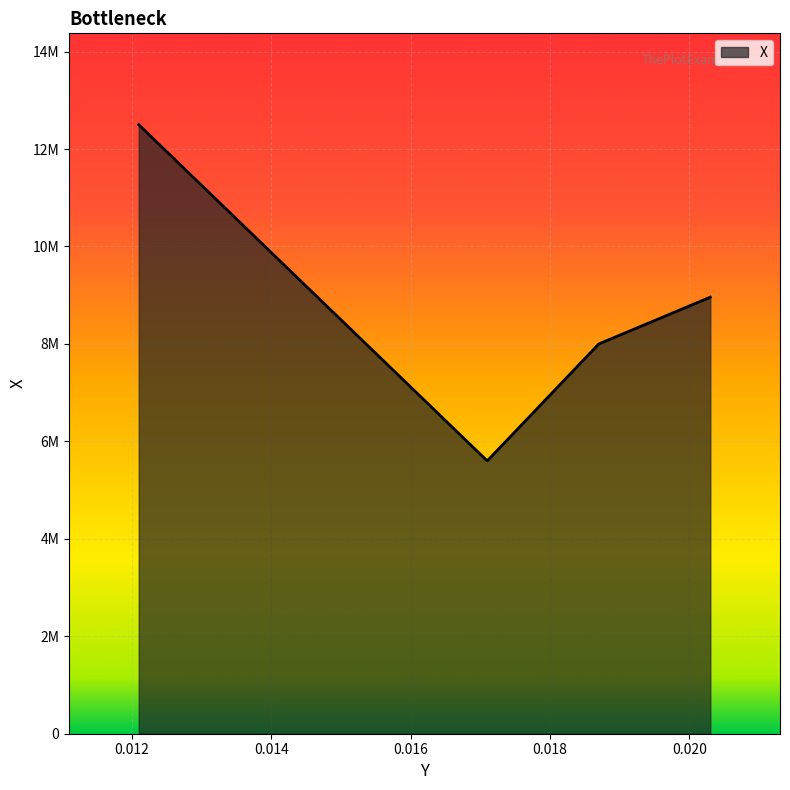

What is the value of the 2nd point from the left?

5600000